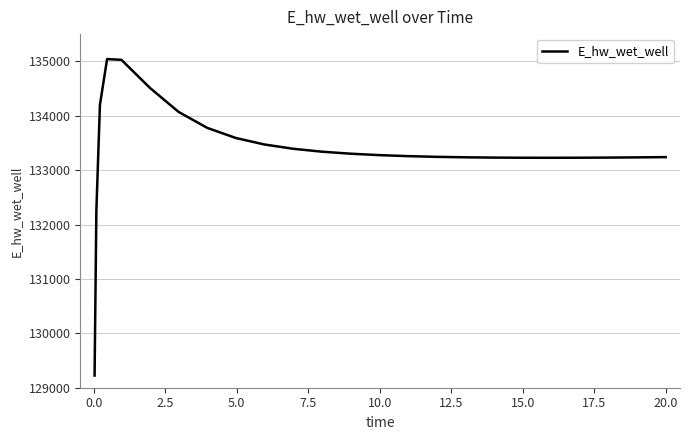

What is the difference between the maximum and minimum values?

5816.9